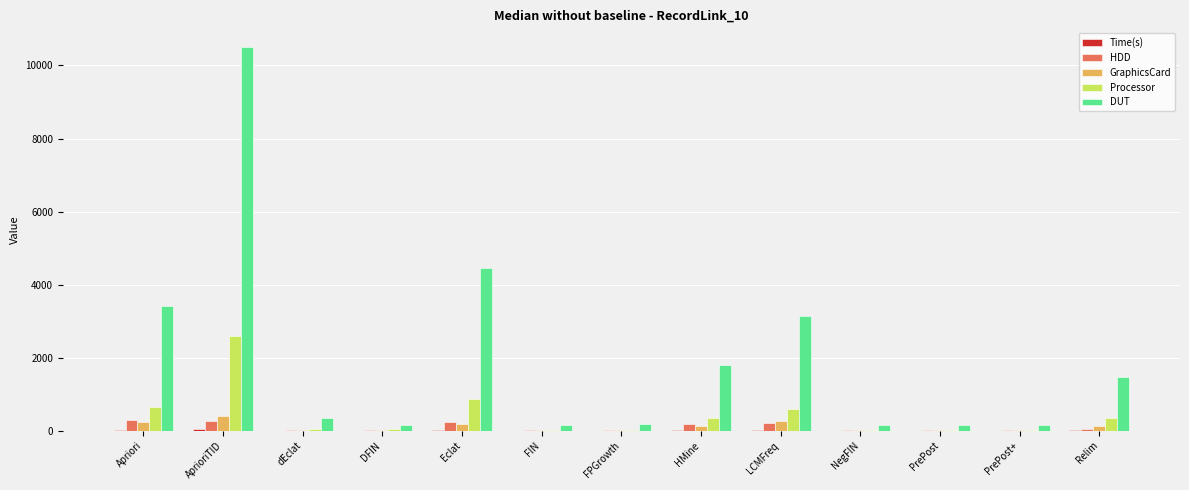

Is it true that DUT equals 339.3 at dEclat?

True